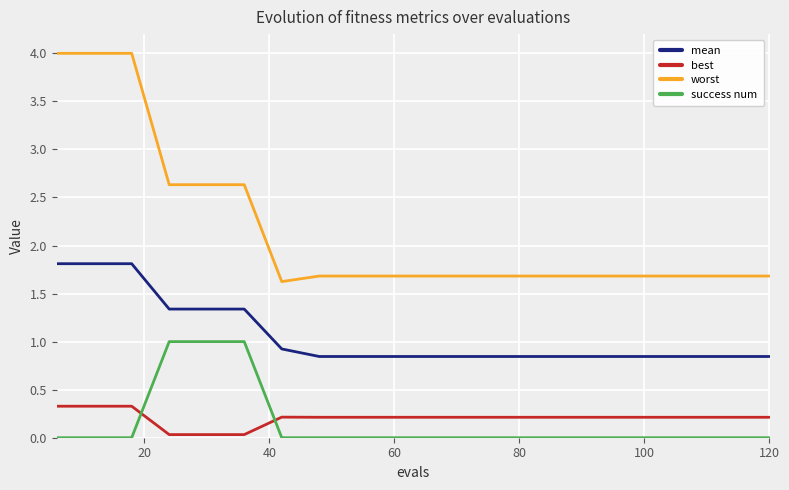

List the series in order of their peak value, lowest first.

best, success num, mean, worst